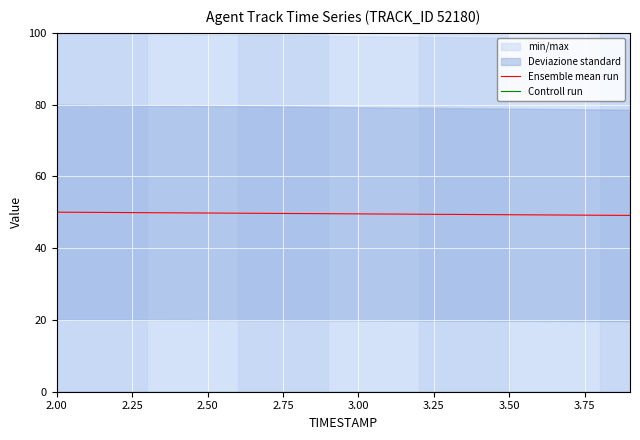

Between 3.25 and 4.00, which series saw the biggest shift?

Ensemble mean run